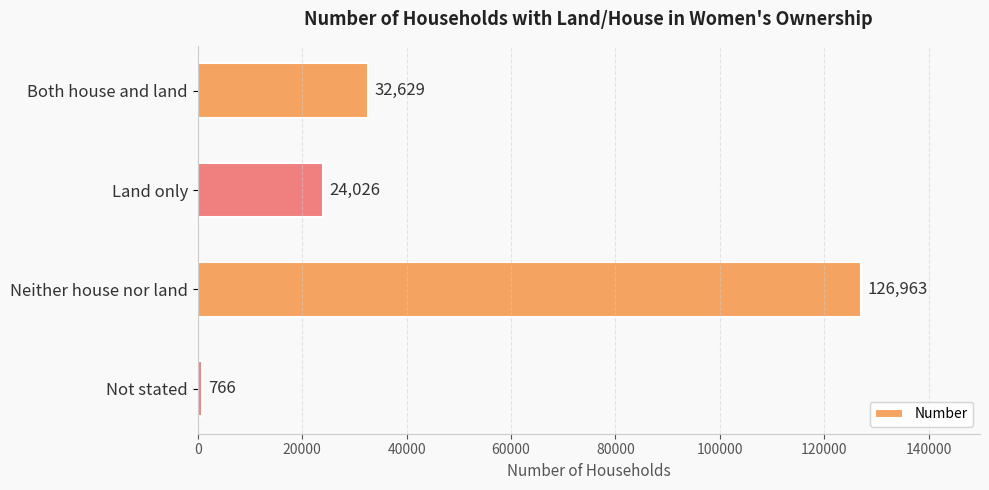

How many categories are shown in the chart?

4